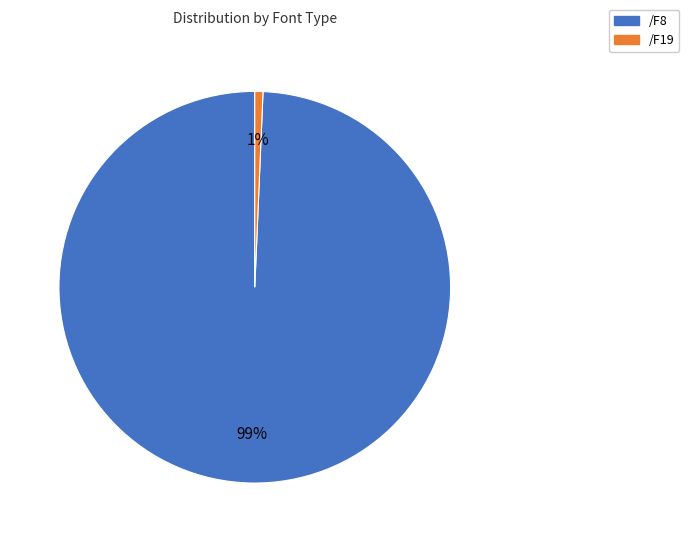

How many segments does this pie chart have?

2